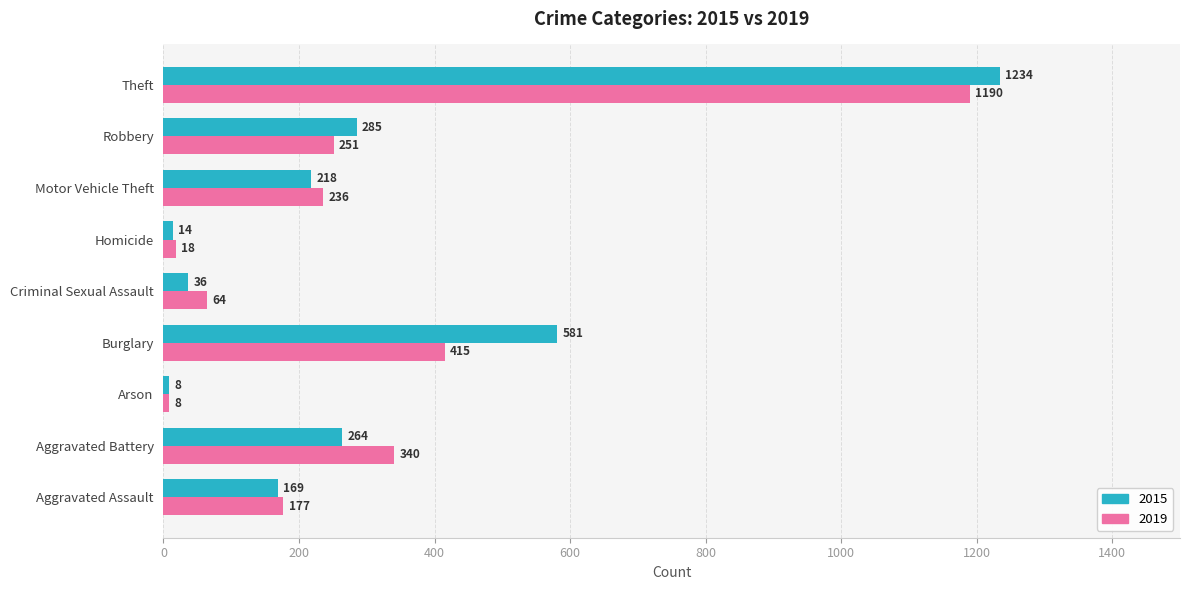

Where is 2019 nearest to the value 599?

Burglary